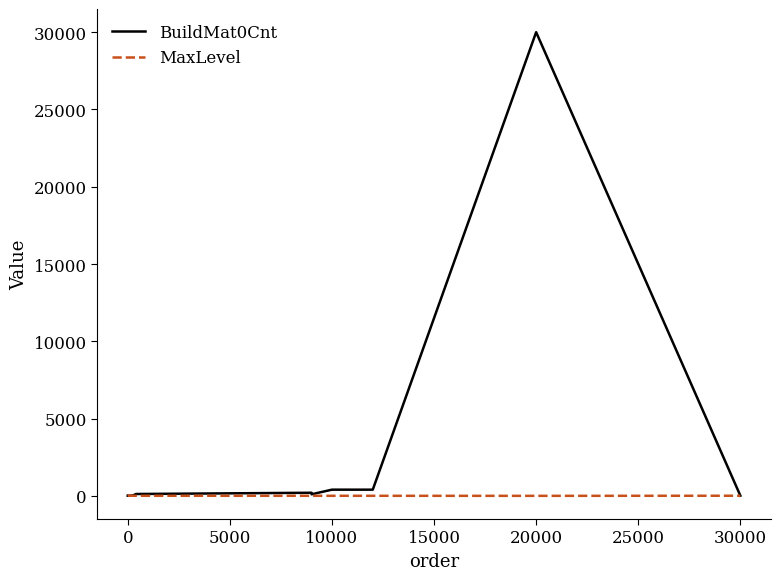

Rank the series by their maximum value, from highest to lowest.

BuildMat0Cnt, MaxLevel